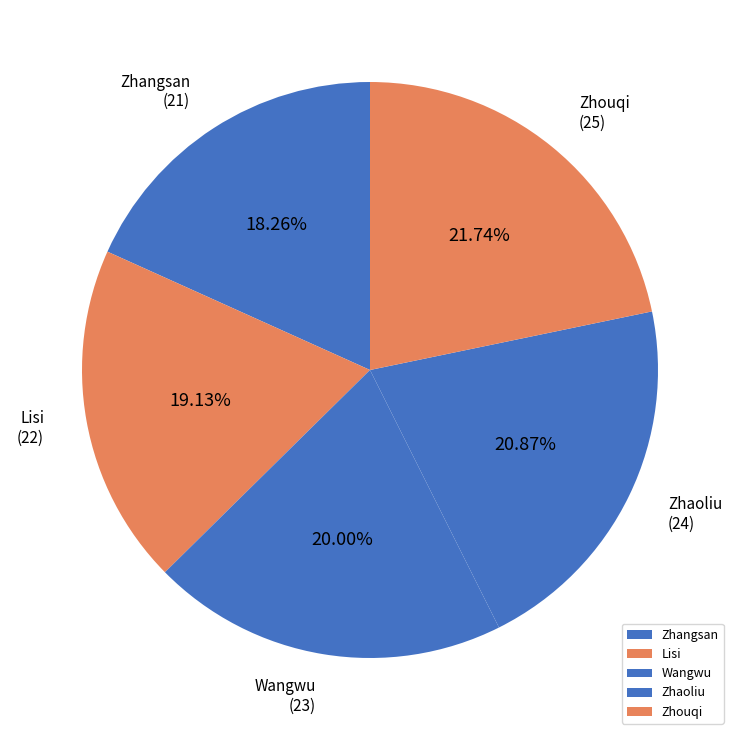

The Zhangsan slice represents 32% of the pie. True or false?

False